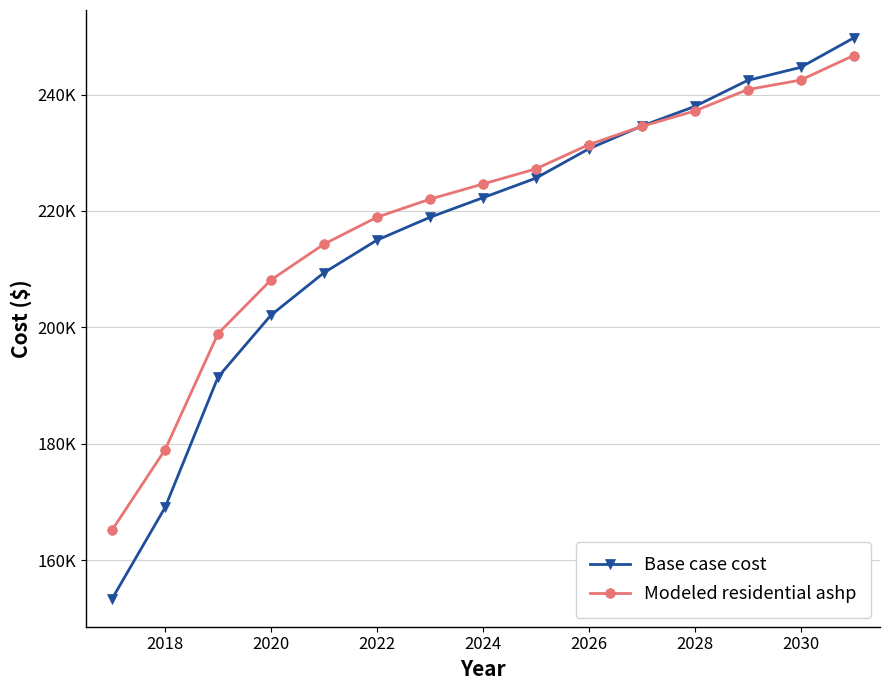

What is the label of the 14th point from the right?

2018